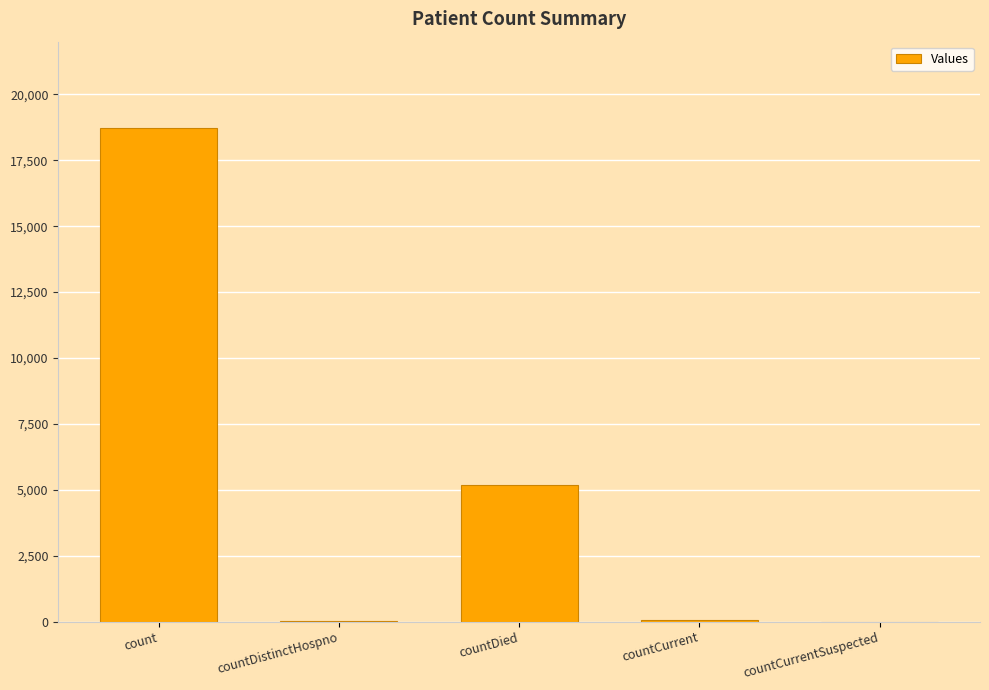

Which has a higher value, countCurrent or countDied?

countDied